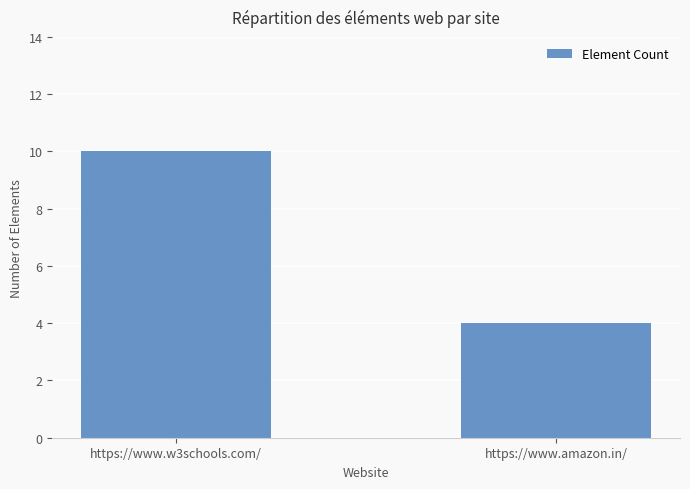

What is the ratio of the value at https://www.amazon.in/ to the value at https://www.w3schools.com/?

0.4